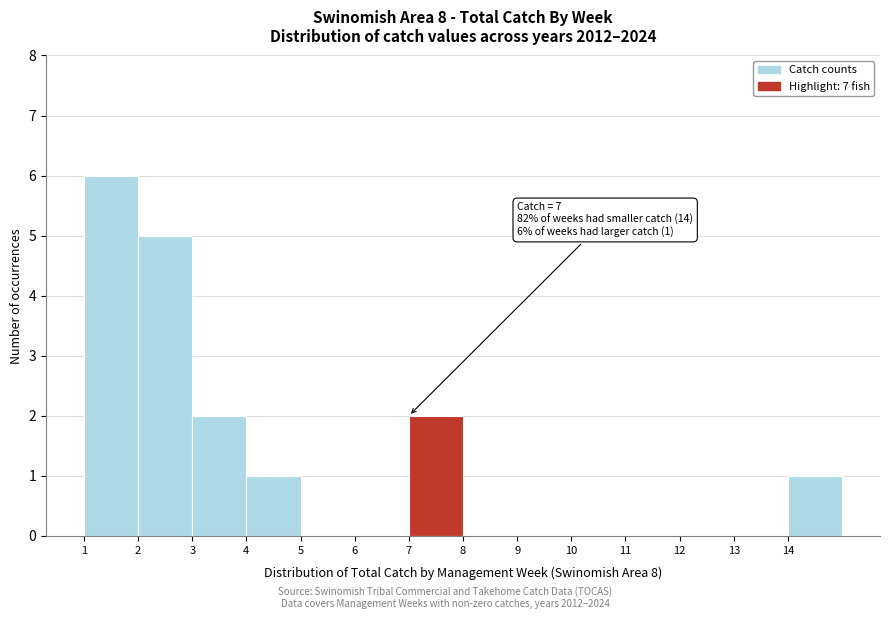

Which range on the x-axis has the tallest bar?

1 to 2